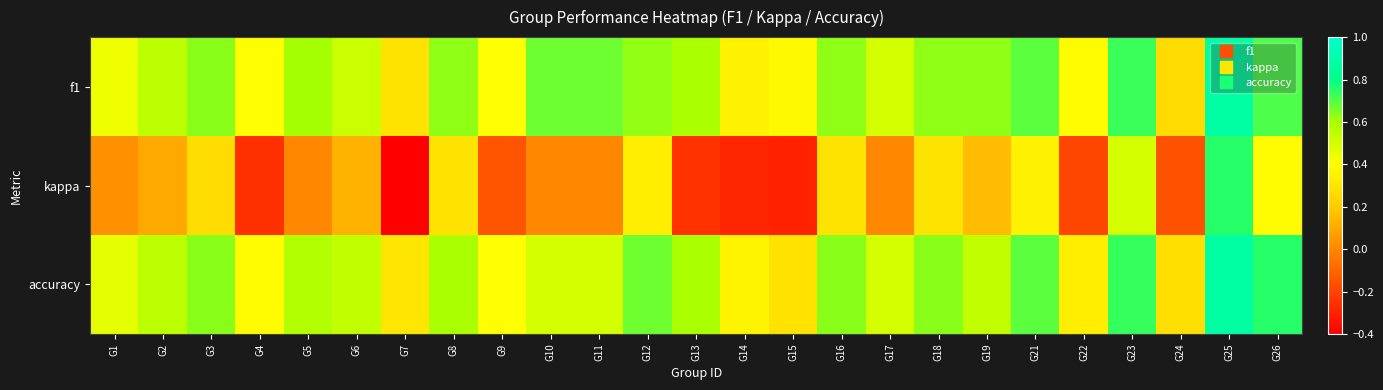

At which category is the sum across all series the highest?

G25